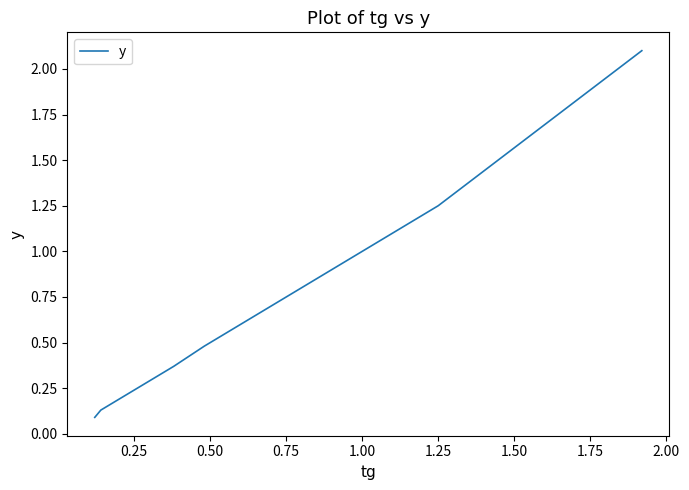

What position from the right is 0.75?

6